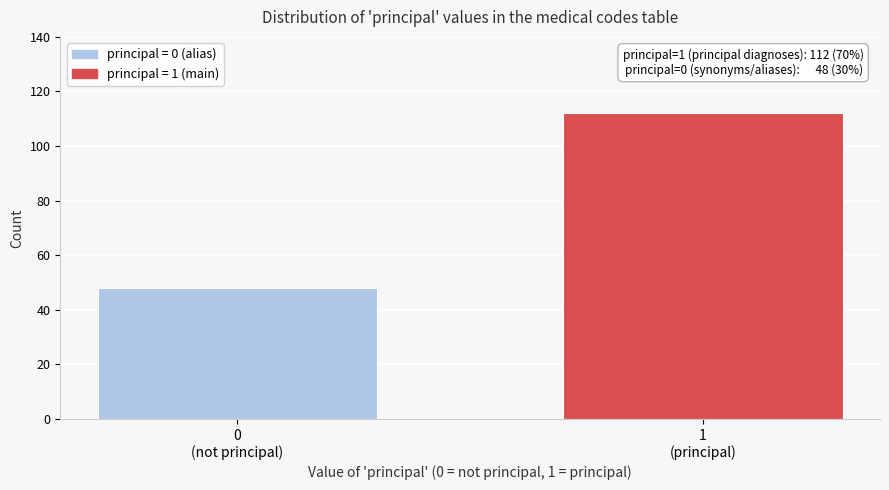

Reading left to right, list all the values displayed in this chart.

48	112